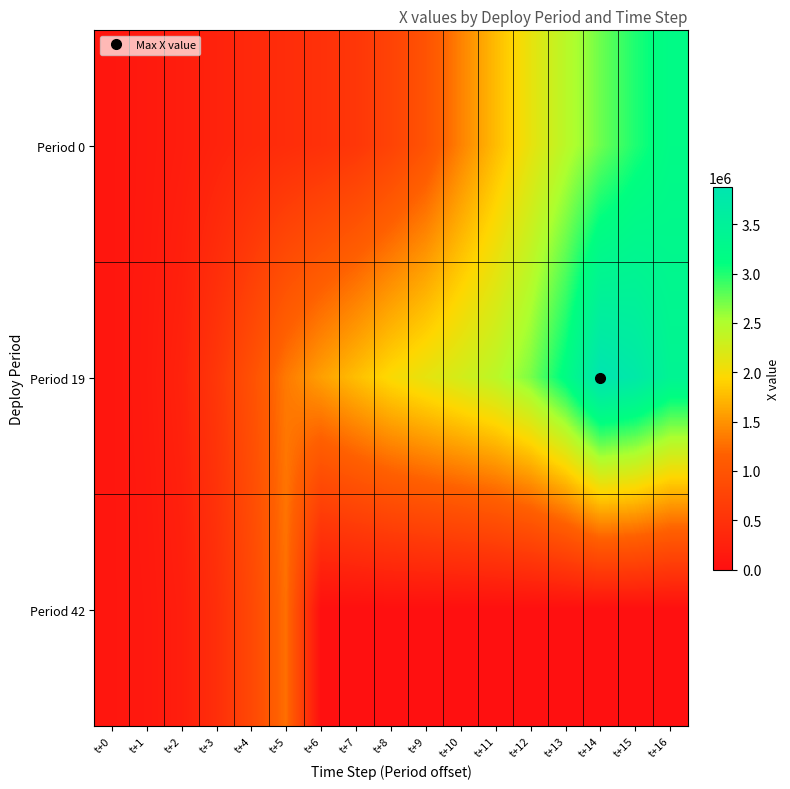

Reading left to right, transcribe all the data shown in this chart.

Period 0: t+0=100000.0	t+1=149719.3	t+2=205115.3	t+3=286880.3	t+4=362876.5	t+5=426283.6	t+6=484106.5	t+7=575207.2	t+8=748419.7	t+9=981737.1	t+10=1392391.5	t+11=1763378.5	t+12=2105576.2	t+13=2432921.6	t+14=2737753.3	t+15=3001958.8	t+16=3212079.7
Period 19: t+0=100000.0	t+1=163134.4	t+2=283905.9	t+3=571064.1	t+4=945750.5	t+5=1334415.0	t+6=1582375.4	t+7=1781624.8	t+8=1976524.5	t+9=2115277.9	t+10=2257127.6	t+11=2418818.5	t+12=2692815.6	t+13=3170854.8	t+14=3880157.5	t+15=3742429.0	t+16=3407759.3
Period 42: t+0=99790.3	t+1=138928.2	t+2=222177.1	t+3=441601.7	t+4=820992.7	t+5=1271075.8	t+6=0.0	t+7=0.0	t+8=0.0	t+9=0.0	t+10=0.0	t+11=0.0	t+12=0.0	t+13=0.0	t+14=0.0	t+15=0.0	t+16=0.0